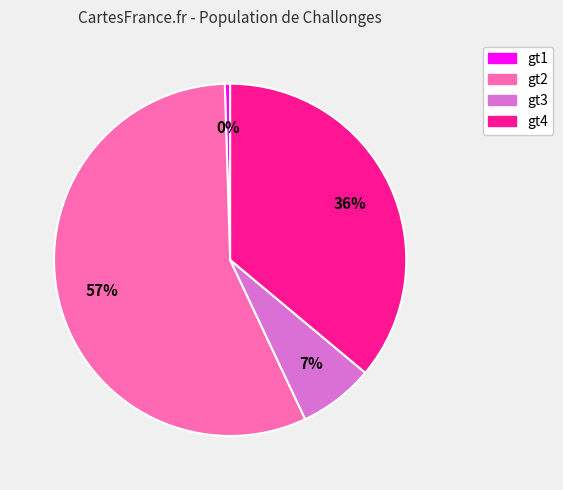

To the nearest percent, what is the average slice percentage?

25%